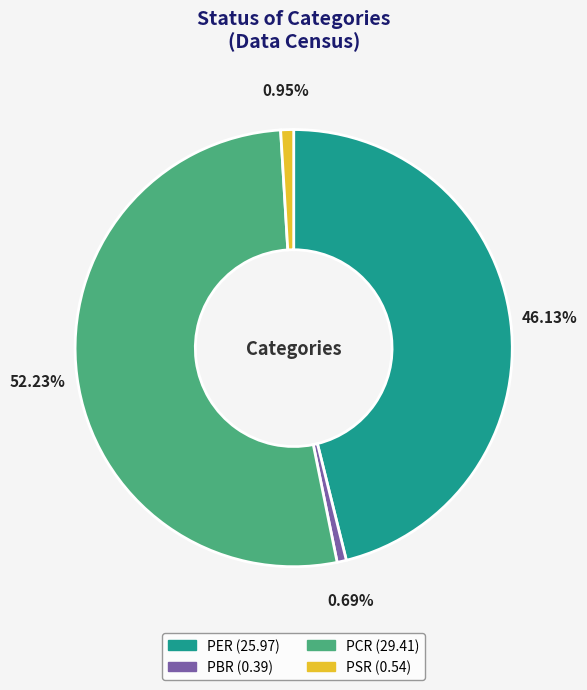

The PCR slice represents 52% of the pie. True or false?

True